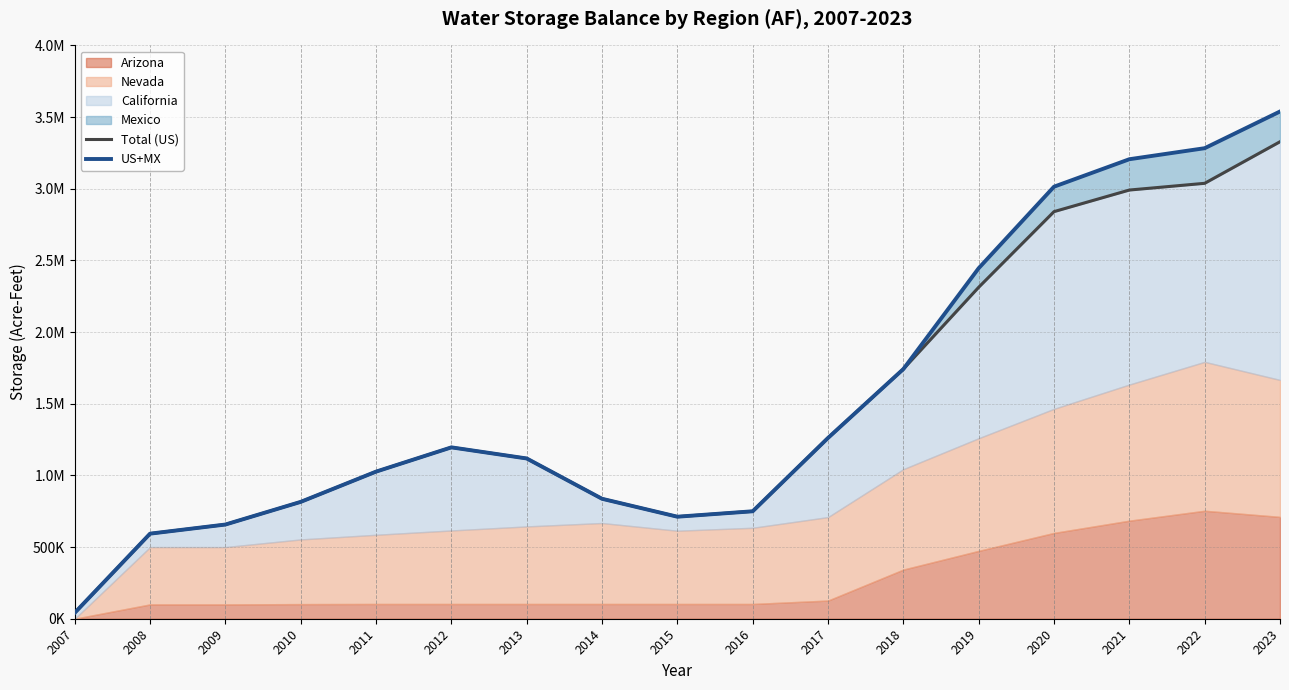

List the labels in order of US+MX value, largest first.

2023, 2022, 2021, 2020, 2019, 2018, 2017, 2012, 2013, 2011, 2014, 2010, 2016, 2015, 2009, 2008, 2007